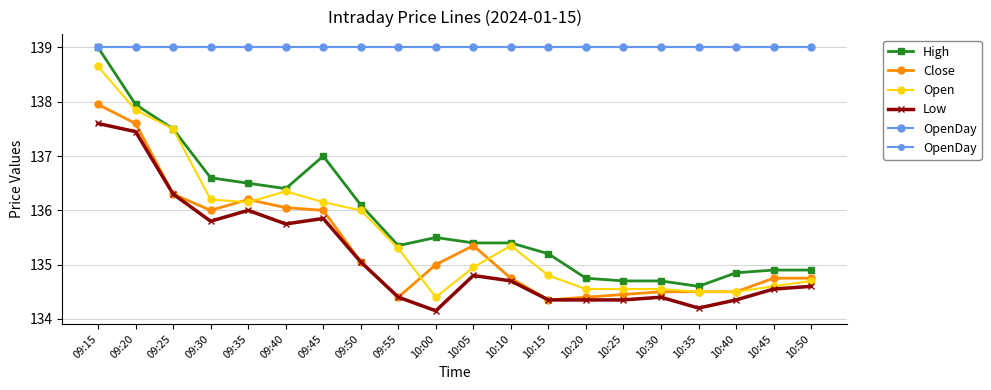

At which category does Open reach its first local peak?

09:40